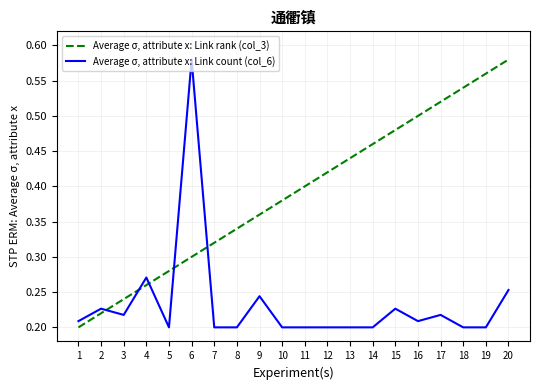

Which series has the largest total across all categories?

Average σ, attribute x: Link rank (col_3)